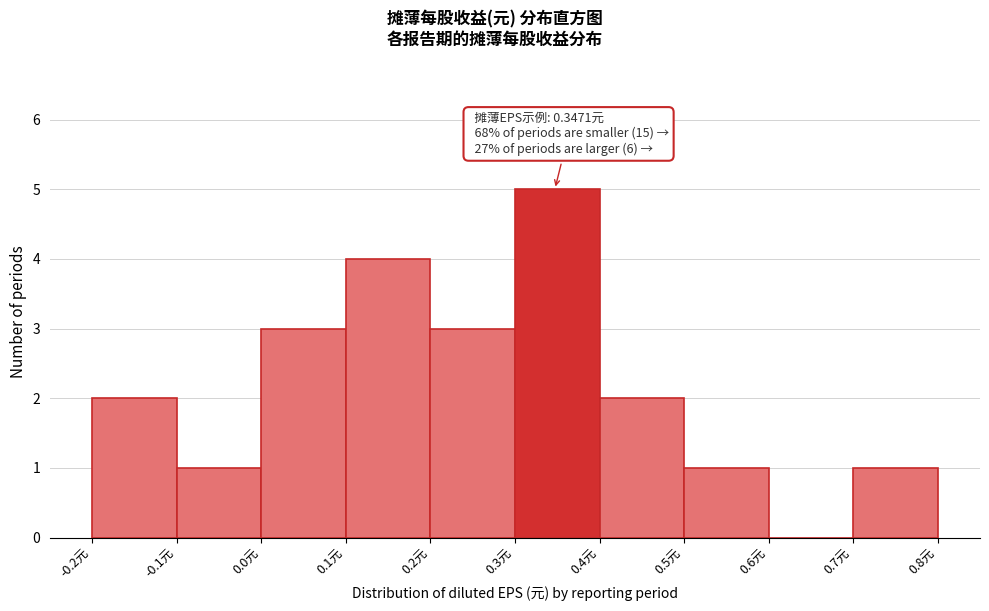

Over which range of the x-axis is the bar tallest?

0.3 to 0.4